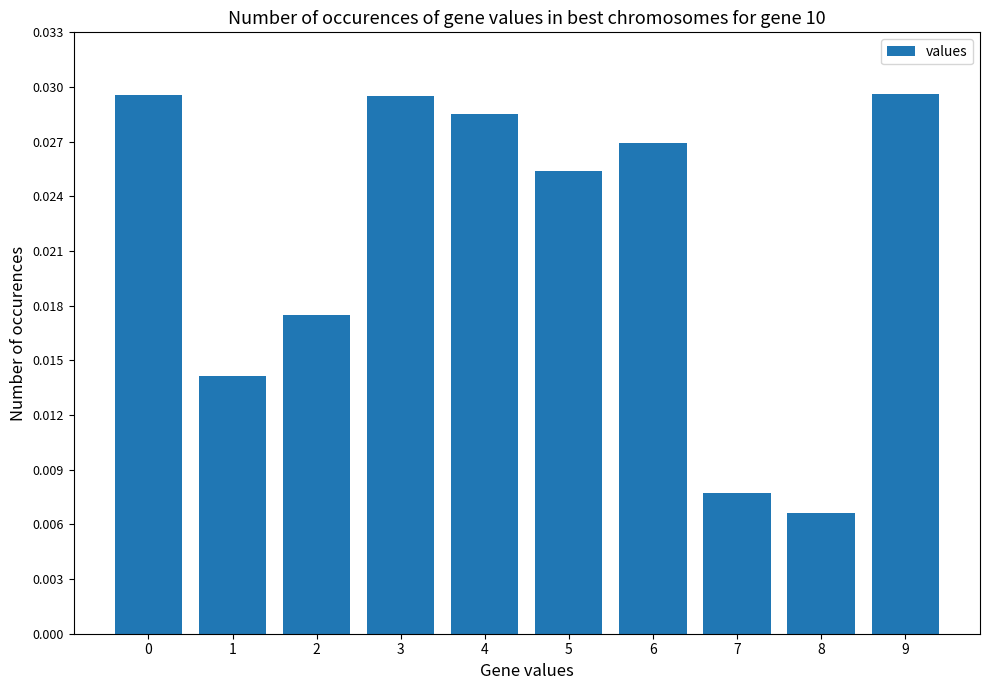

At which category does the chart reach its minimum across all series?

8